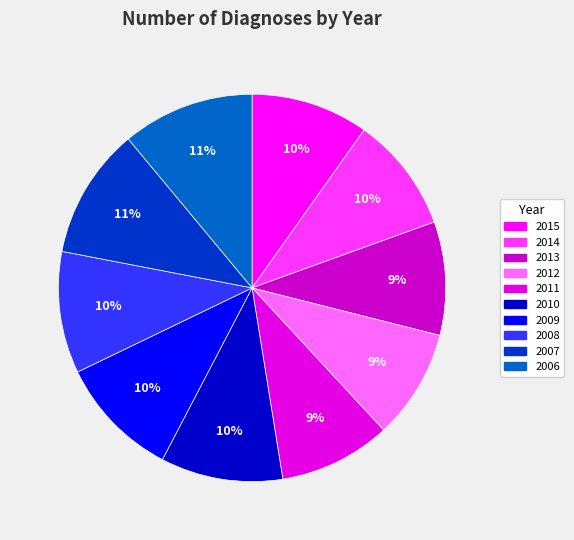

Is there any slice that represents more than half of the pie?

No